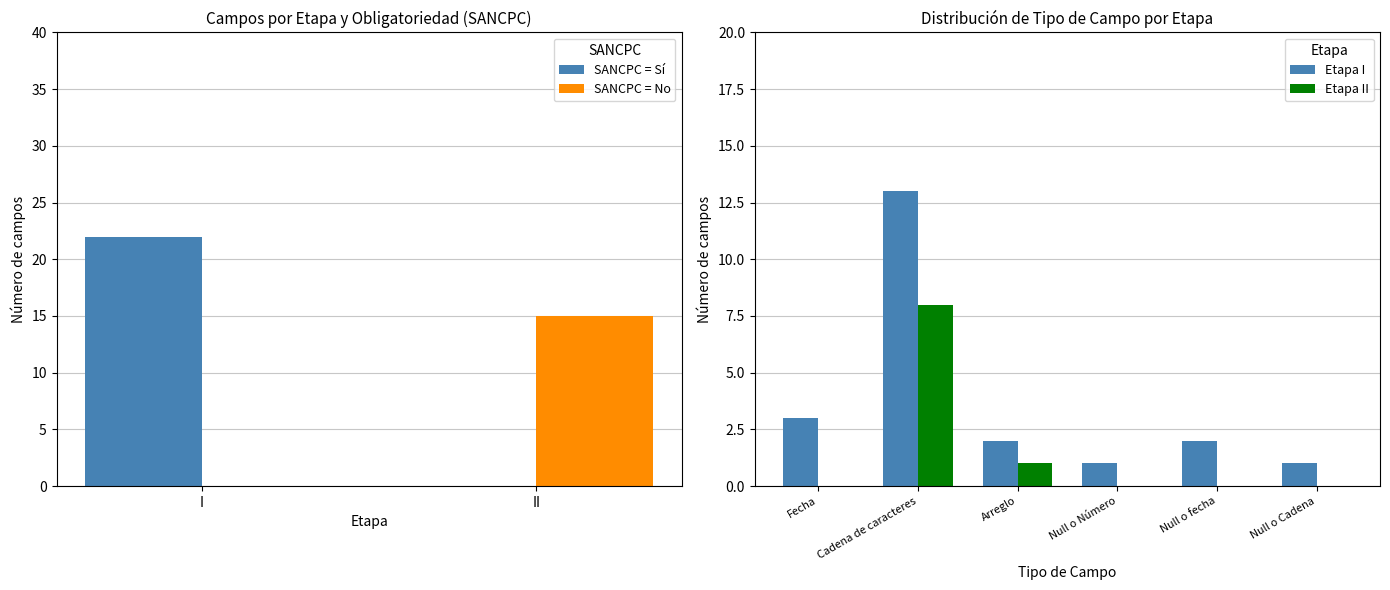

Is it true that SANCPC = No equals 15 at II?

True